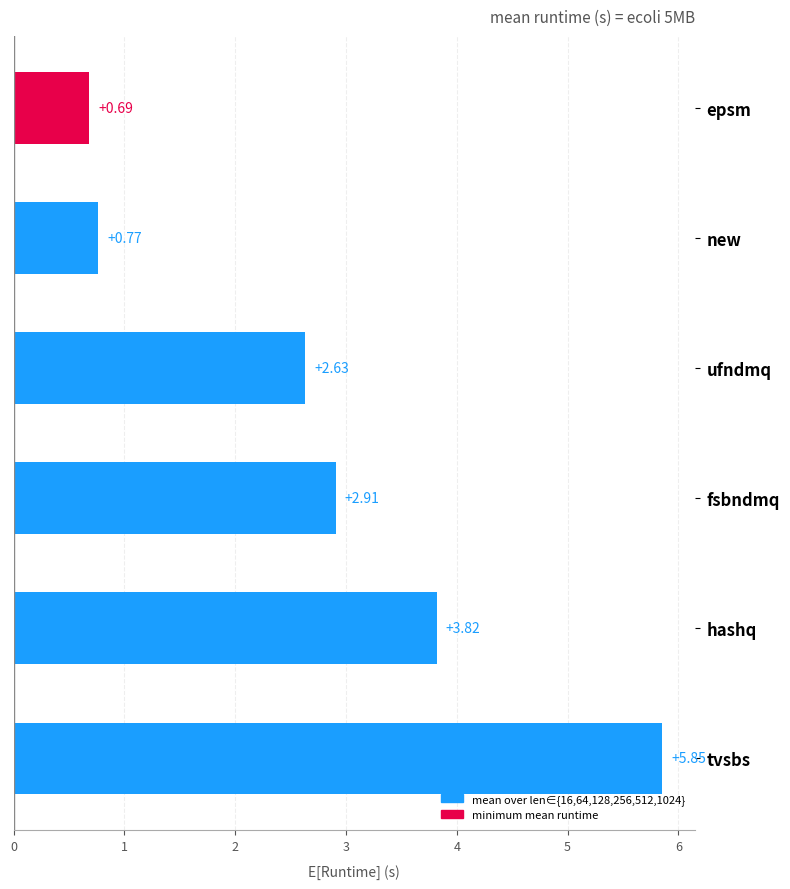

What is the change in value from tvsbs to hashq?

-2.0